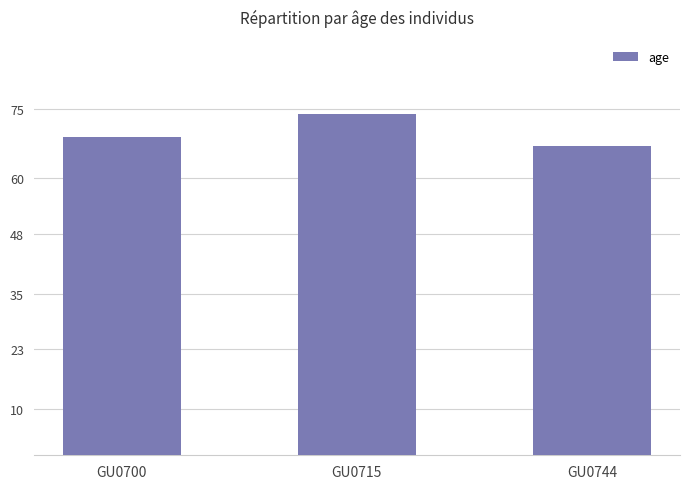

Reading right to left, what are all the values shown in this chart?

67	74	69